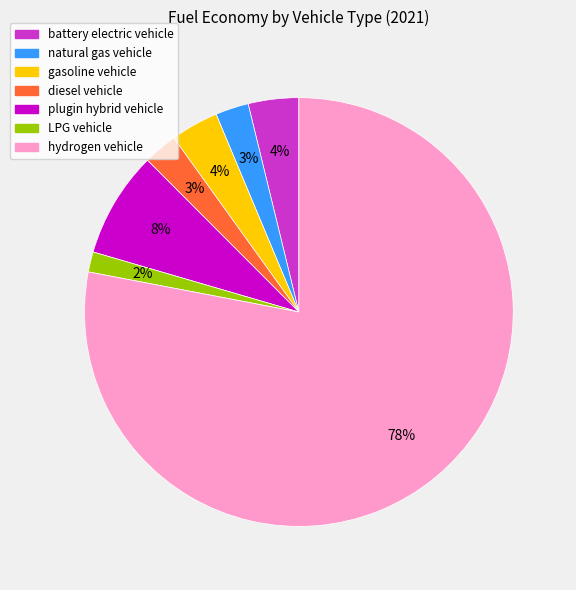

Which category accounts for the majority?

hydrogen vehicle